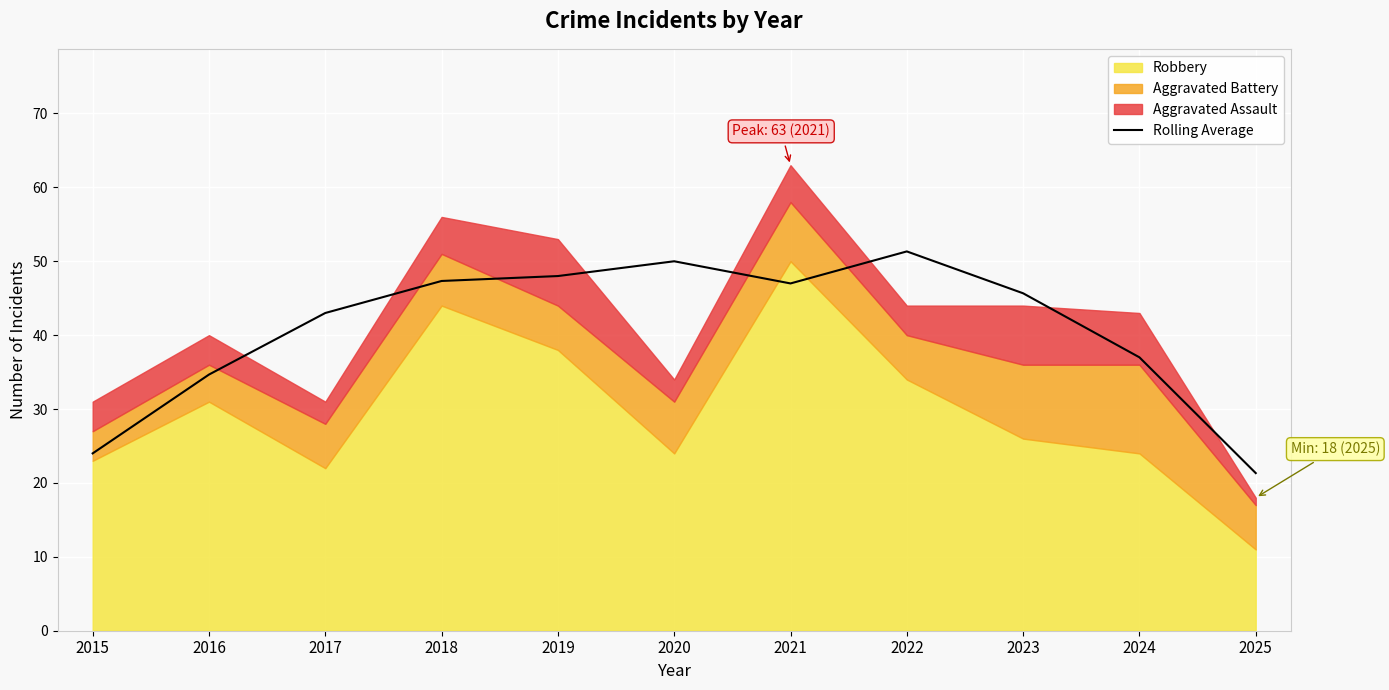

What is the maximum value shown in the chart?

51.3